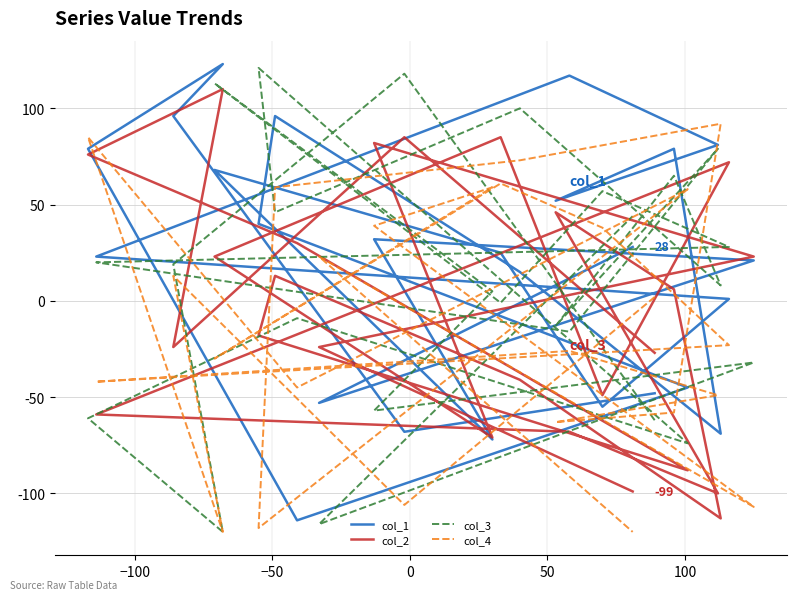

What is the difference between the second highest and minimum values in the col_4 series?

205